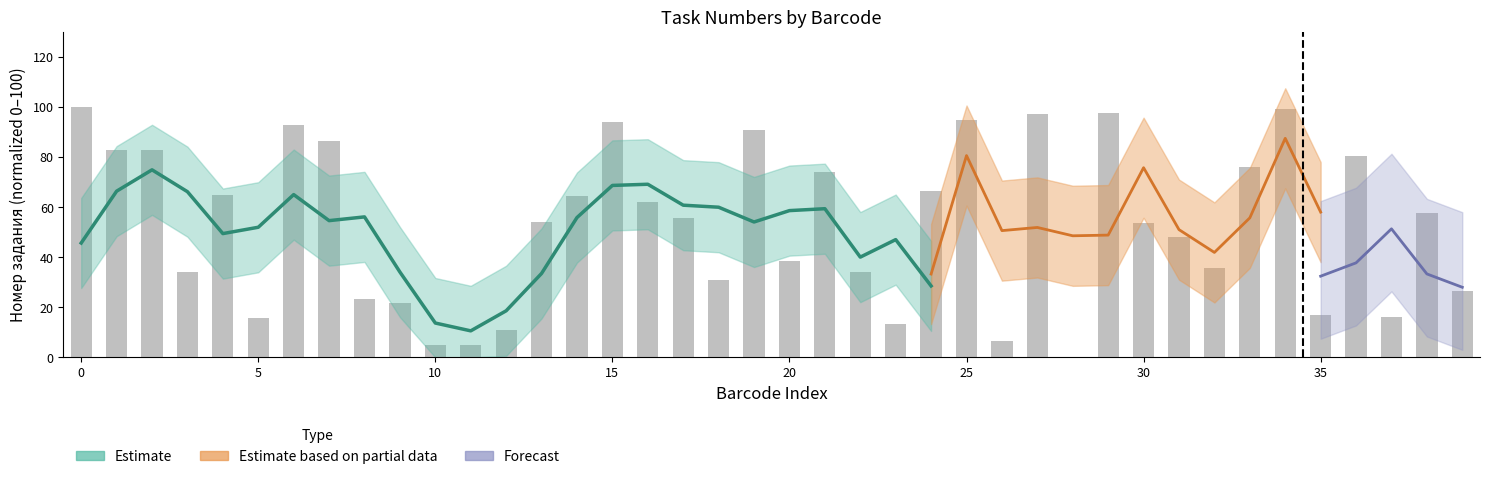

What is the sum of all values?

2112.3